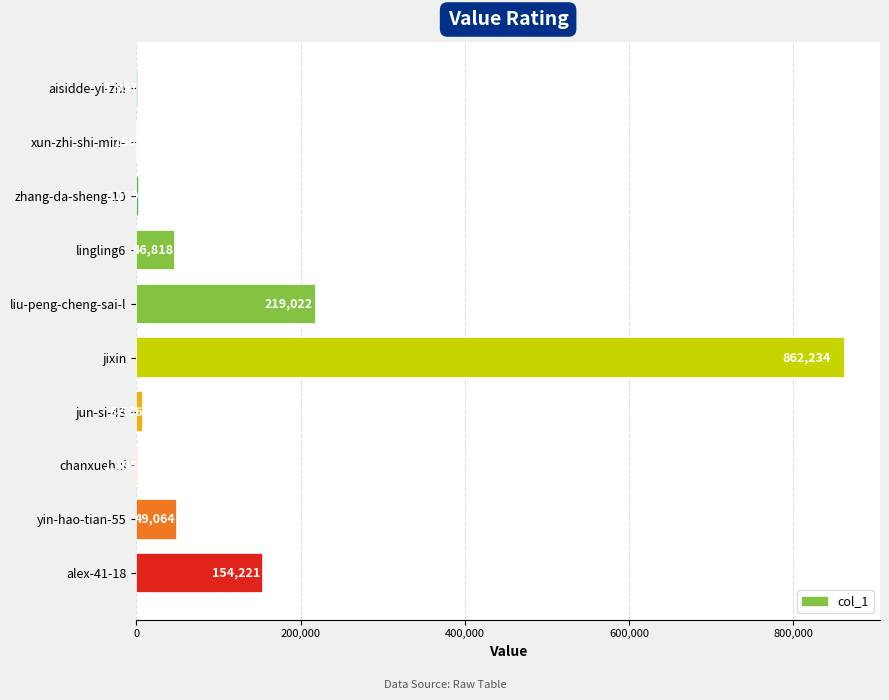

The value at liu-peng-cheng-sai-l is 323671. True or false?

False